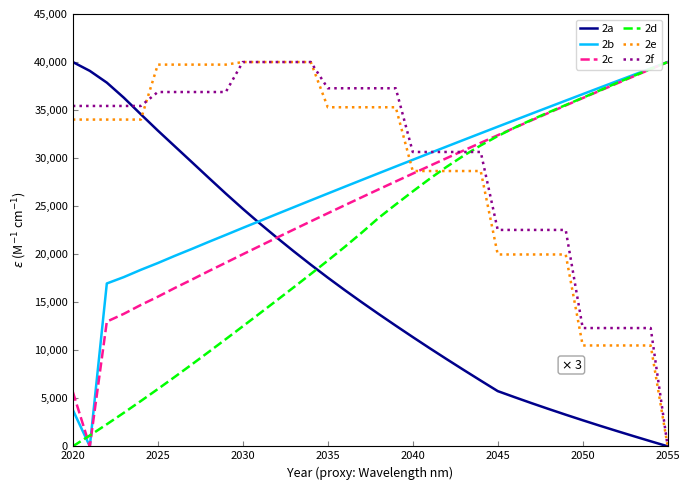

What is the average value of the 2d series?

21817.4